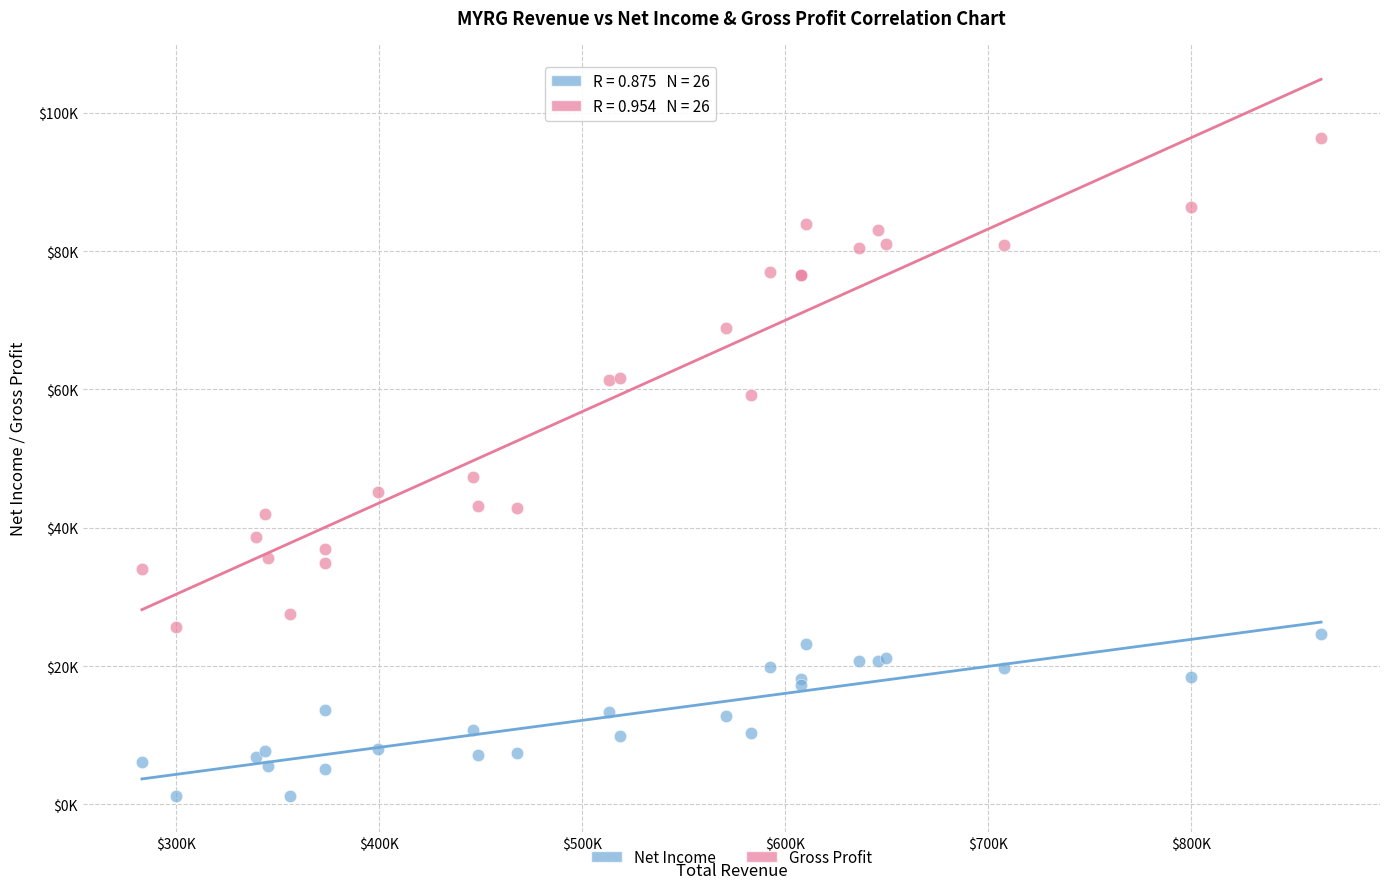

What are all the series names shown in the legend?

Net Income, Gross Profit